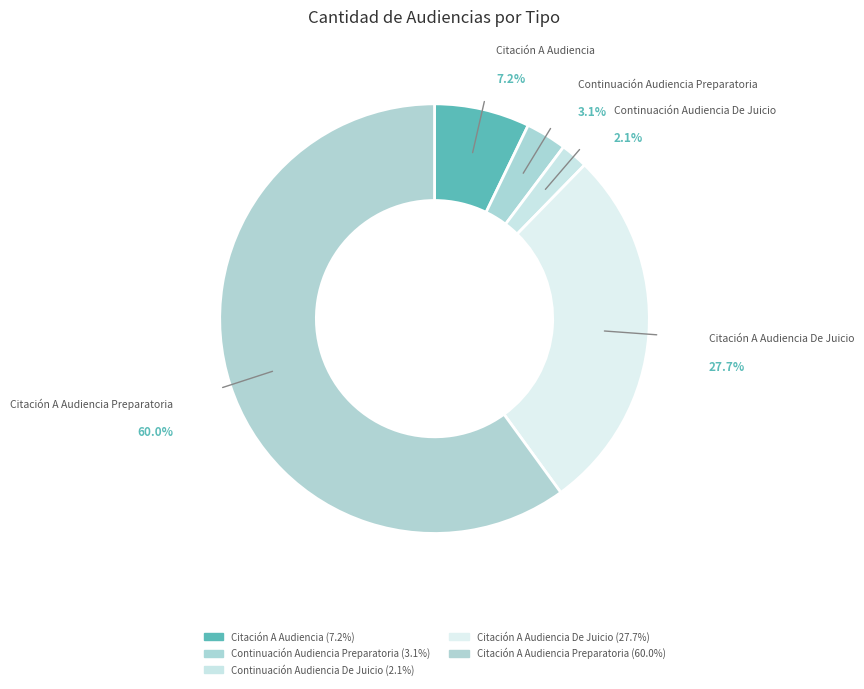

Count the number of slices in the pie.

5